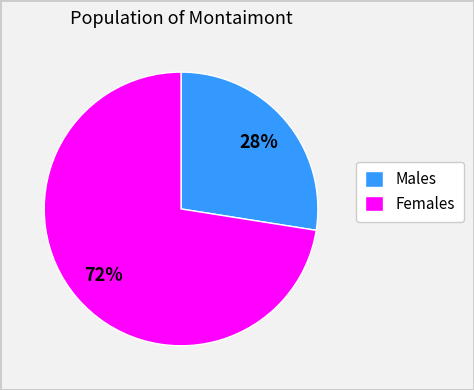

Do Males and Females together represent more than half of the pie?

Yes